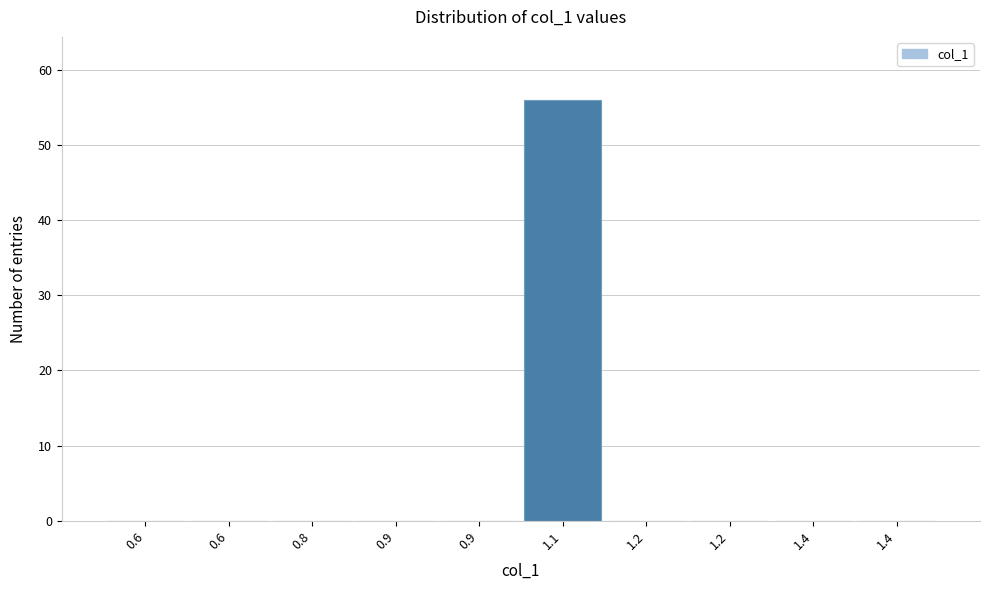

How many distinct data groups are displayed?

1